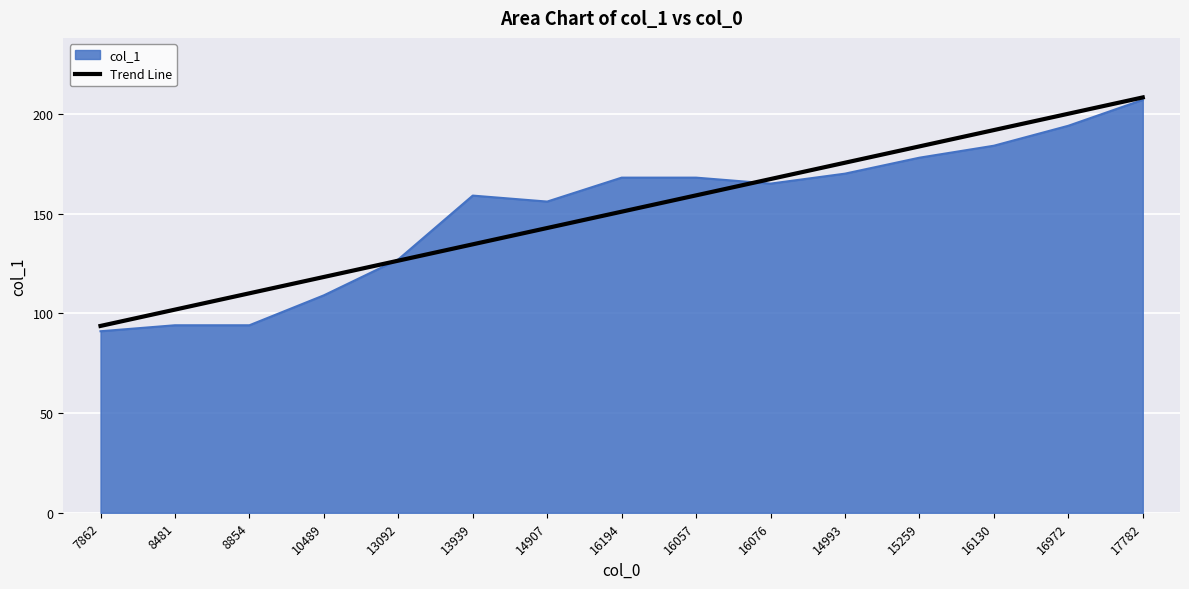

What position from the left is 16972?

14